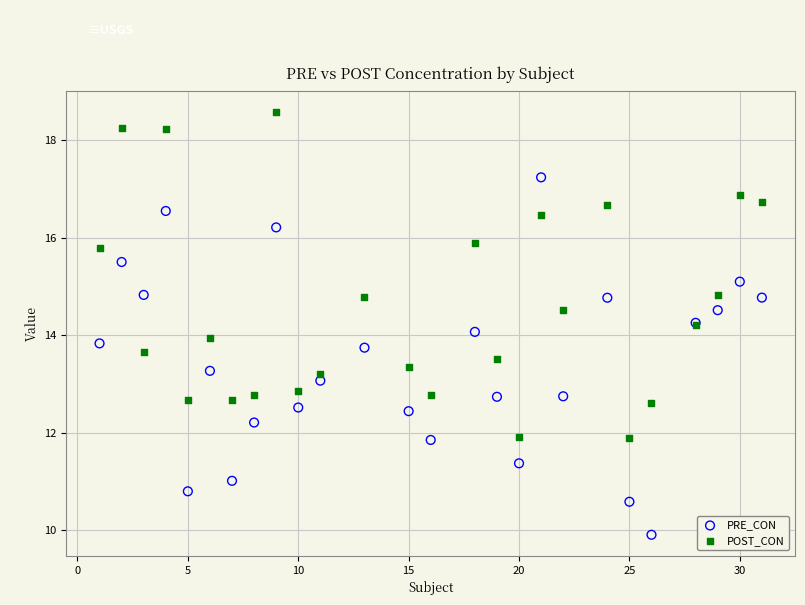

Which series reaches the minimum Y coordinate?

PRE_CON